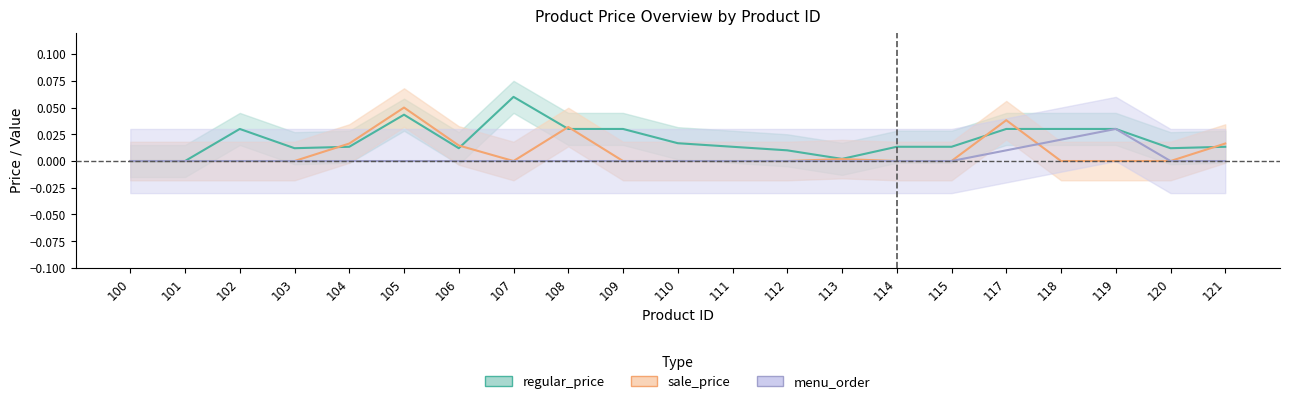

What are all the series names shown in the legend?

regular_price, sale_price, menu_order